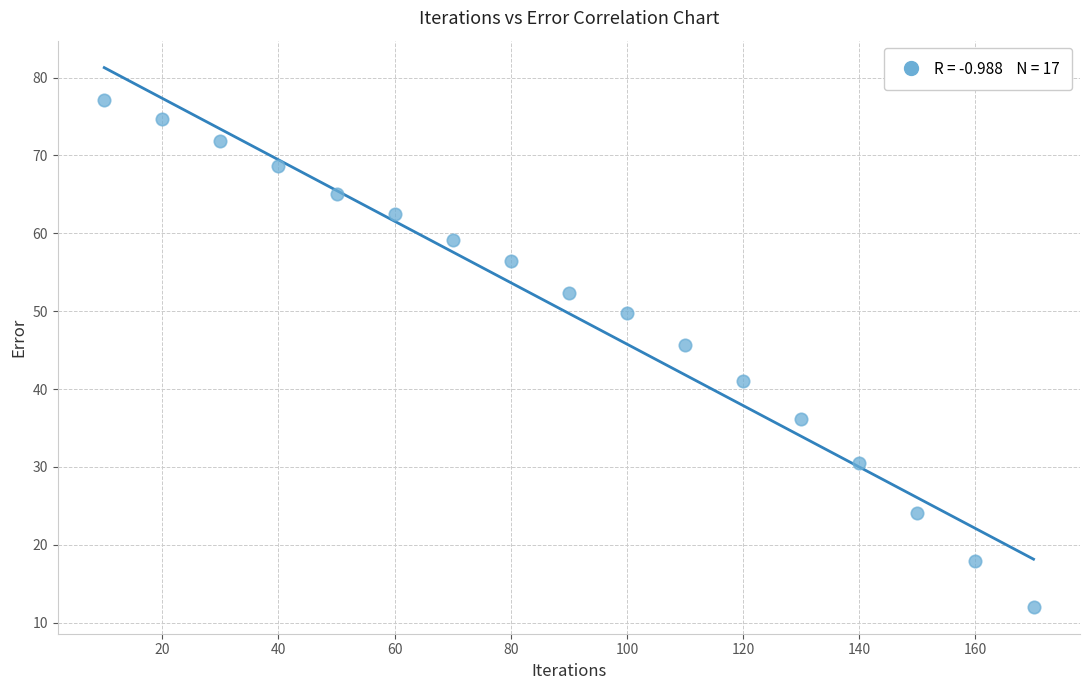

What Y value in the scatter plot is closest to 44?

45.6